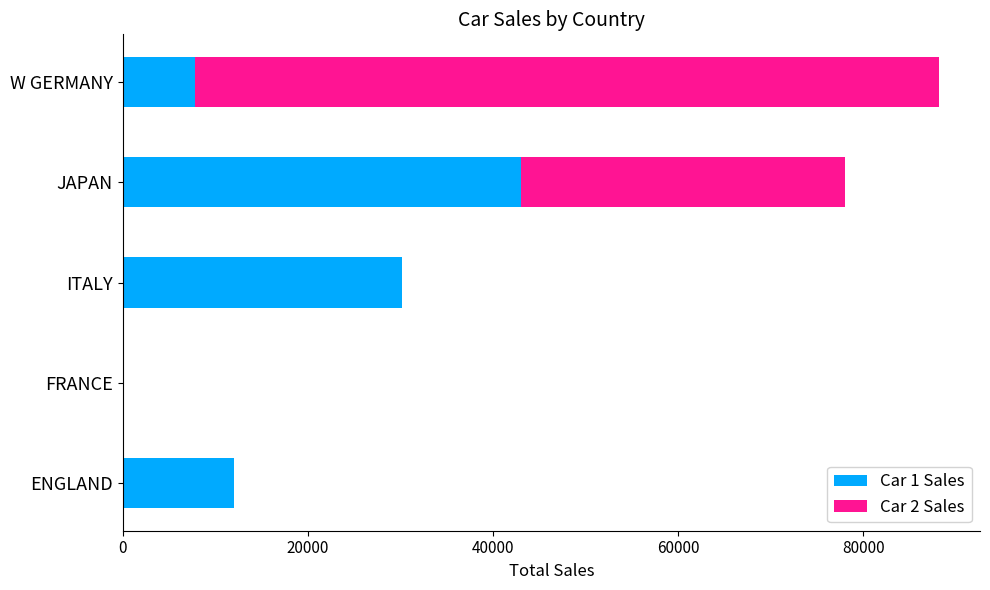

At which category is the sum across all series the highest?

W GERMANY